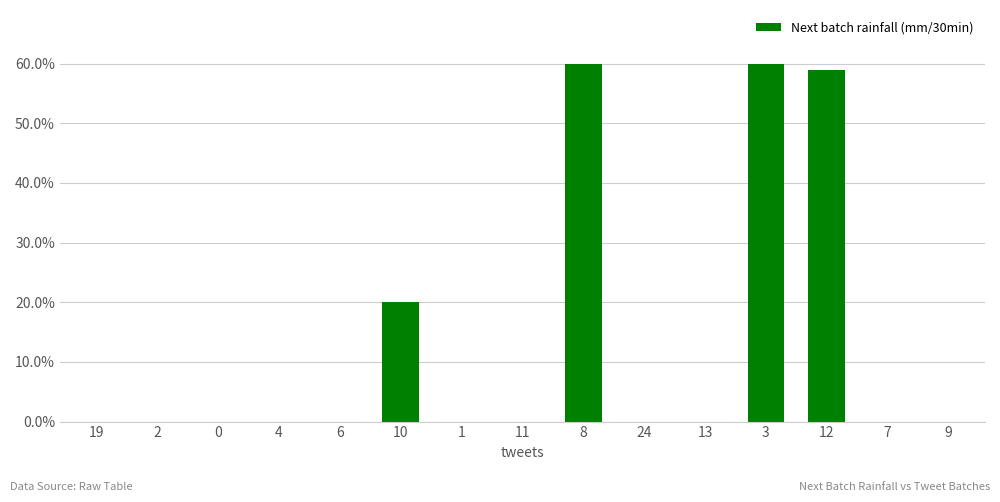

Reading right to left, transcribe all the data shown in this chart.

0.0	0.0	0.6	0.6	0.0	0.0	0.6	0.0	0.0	0.2	0.0	0.0	0.0	0.0	0.0